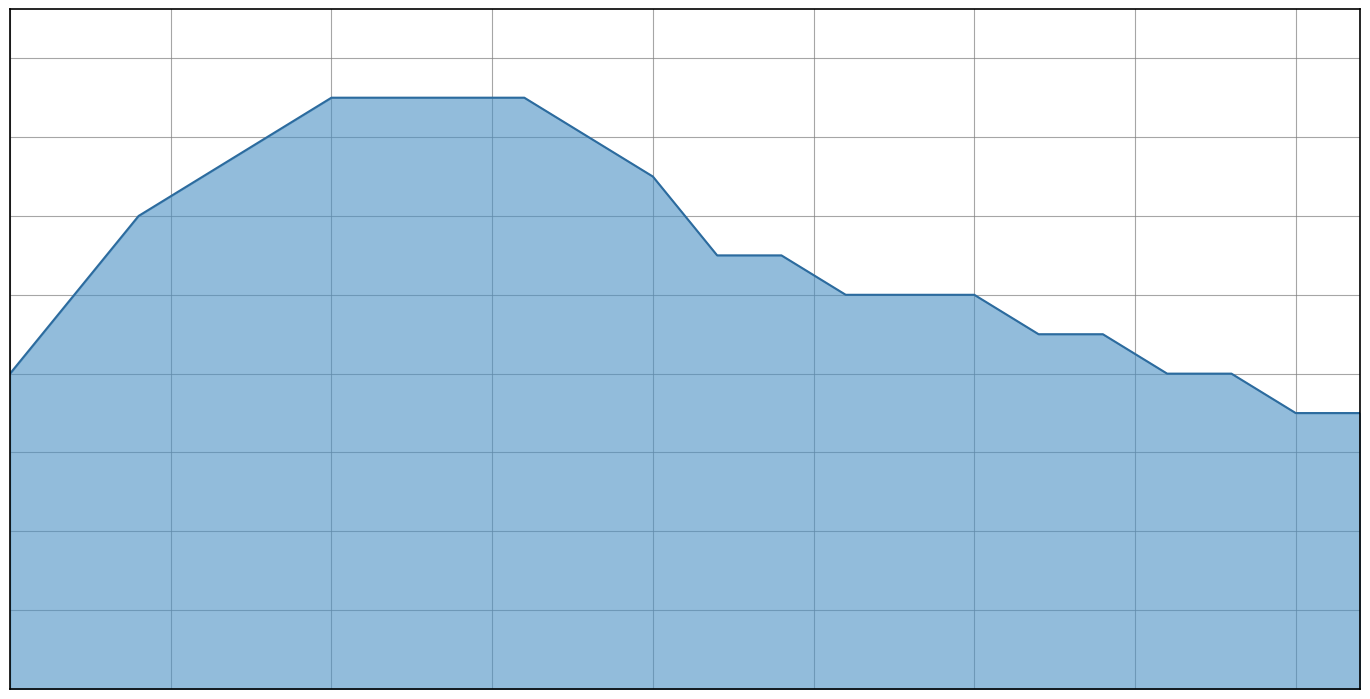

List the labels in order of value, largest first.

5, 6, 7, 8, 4, 9, 3, 10, 2, 11, 12, 1, 13, 14, 15, 16, 17, 0, 18, 19, 20, 21